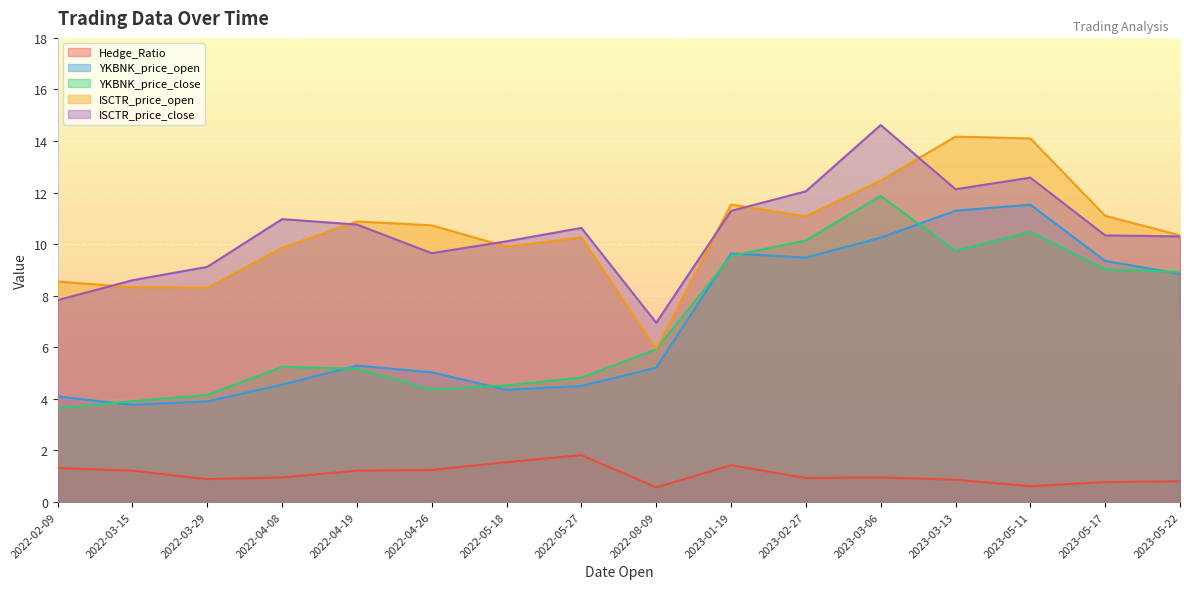

What is the value of the ISCTR_price_close point at the 16th from the left?

10.3